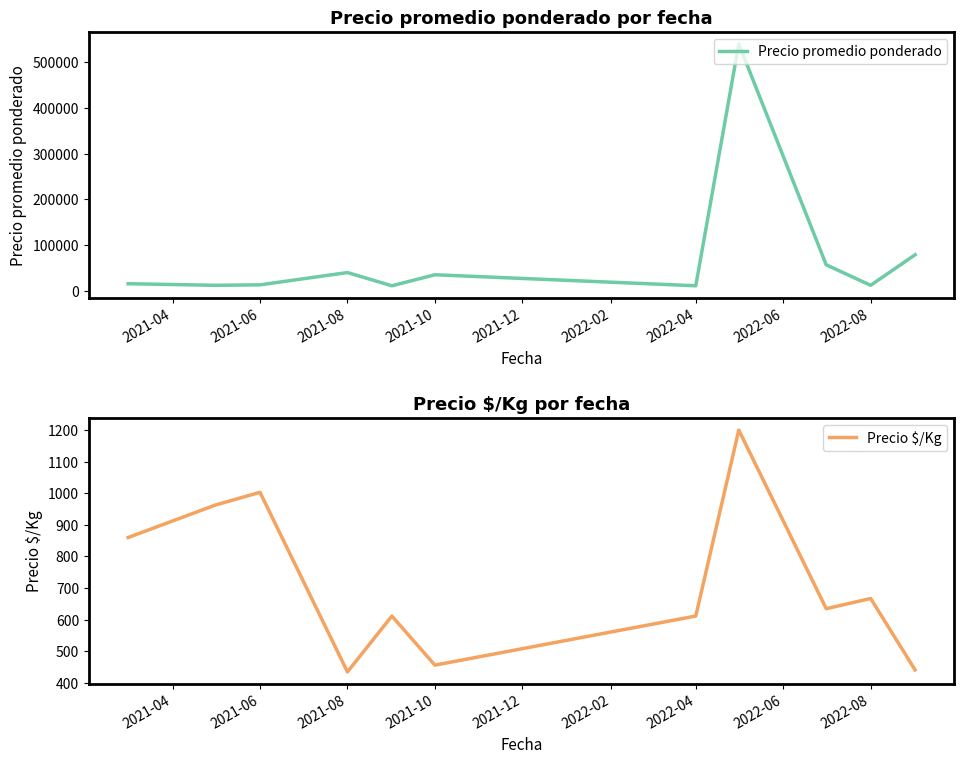

The value of Precio promedio ponderado at 2021-10 is 35094.5. True or false?

True